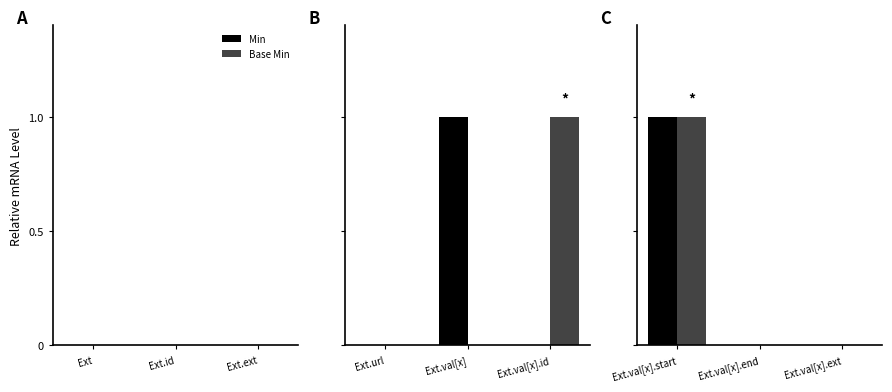

What is the difference between the maximum and second lowest values in the Min series?

1